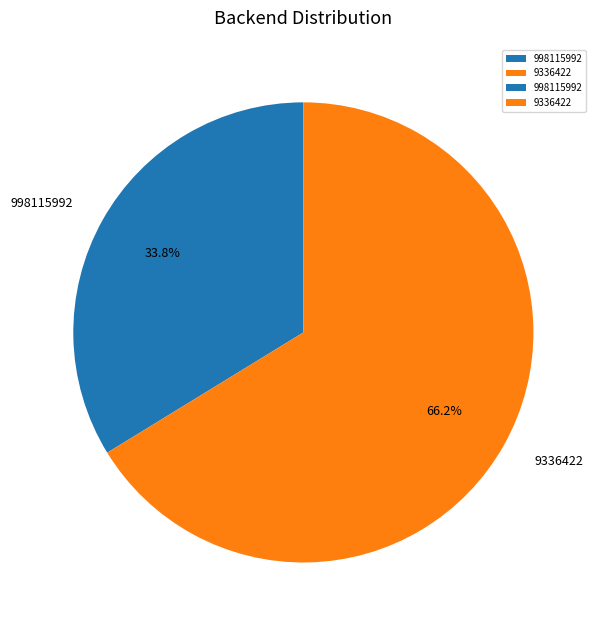

Between 9336422 and 998115992, which is larger?

9336422